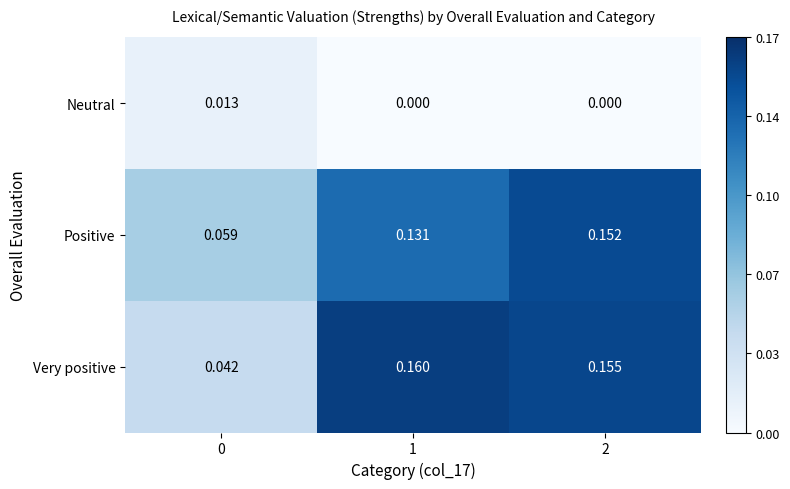

Which series has the widest spread of values?

Very positive